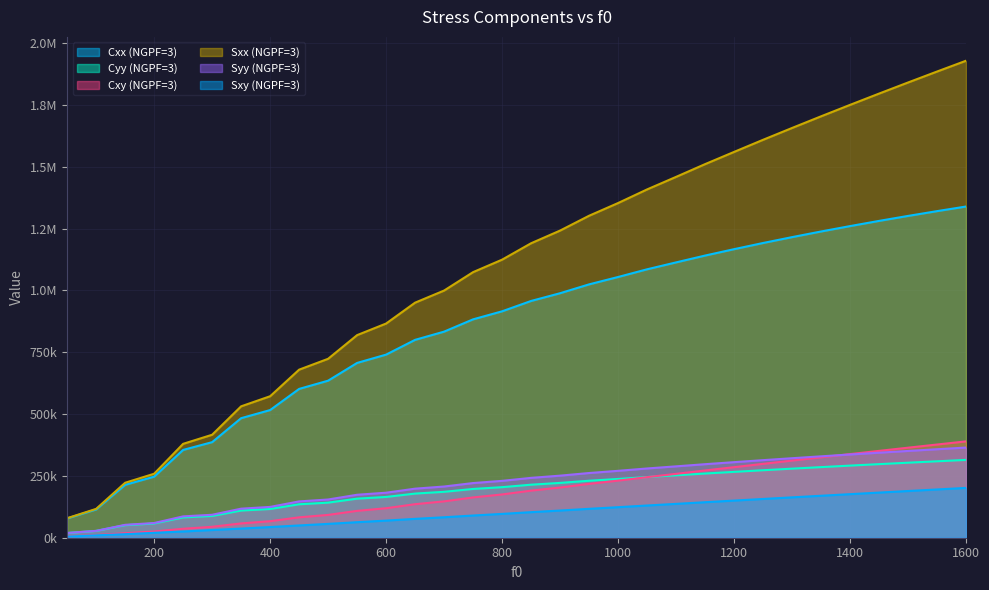

True or false: Cyy (NGPF=3) and Cxy (NGPF=3) intersect in this chart.

True